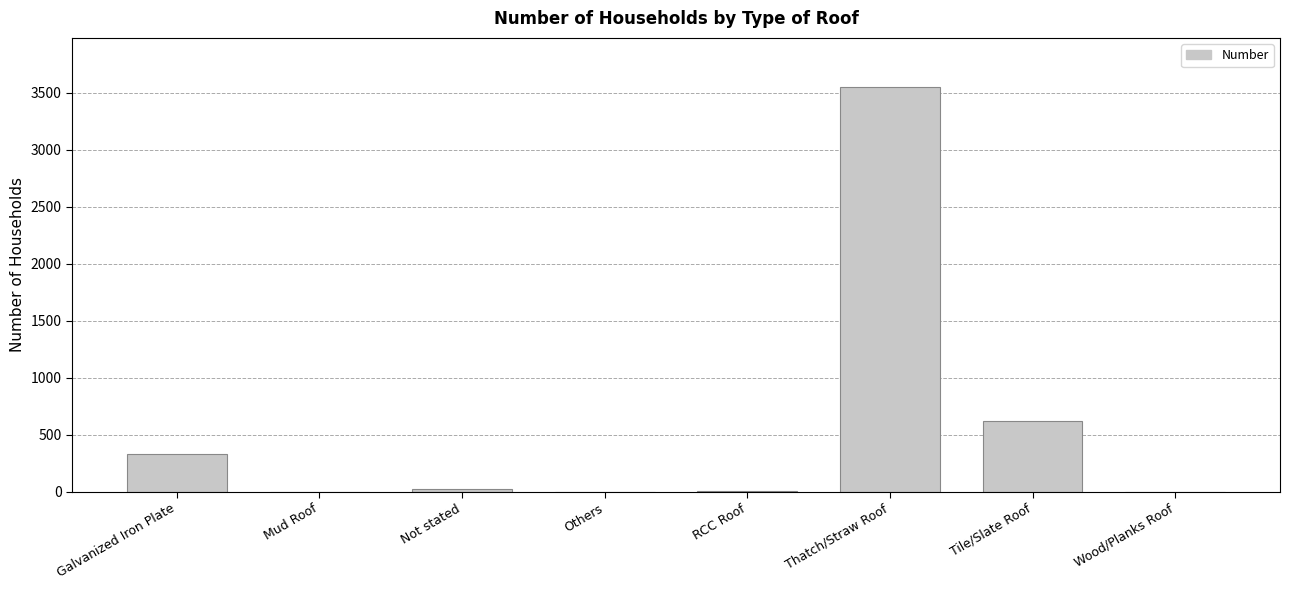

What is the sum of all values?

4540